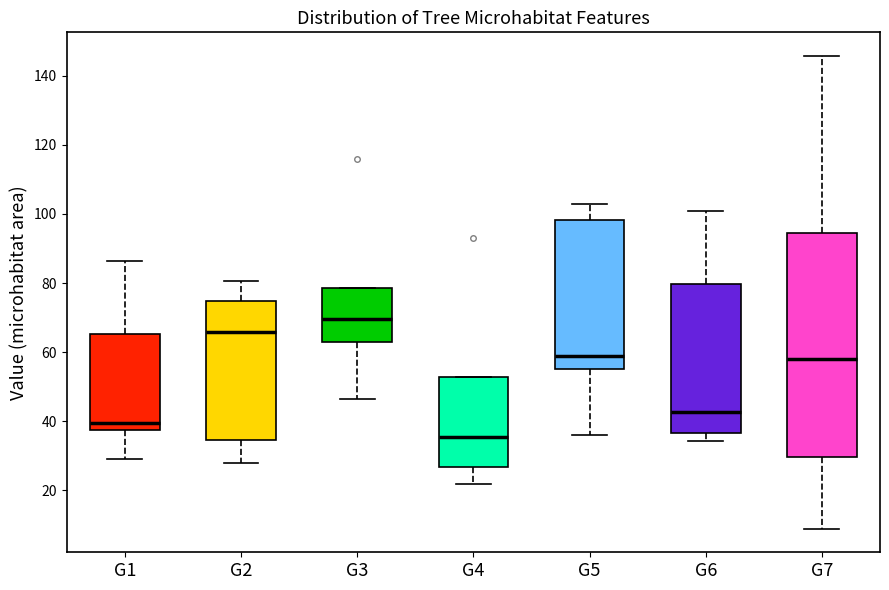

Which box is the tallest, from its lower edge to its upper edge?

G7